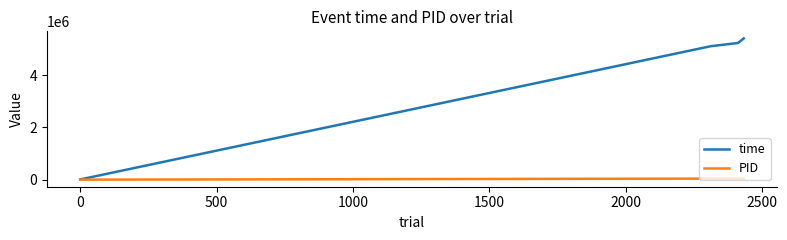

Which series has the largest total across all categories?

time